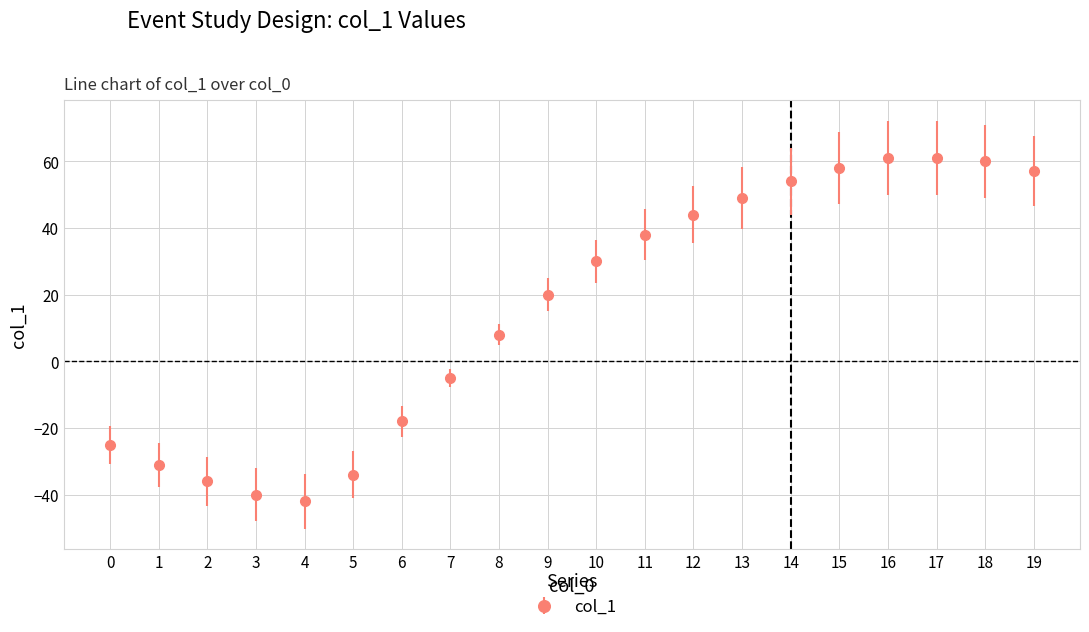

What is the sum of the values at 0 and 3?

-65